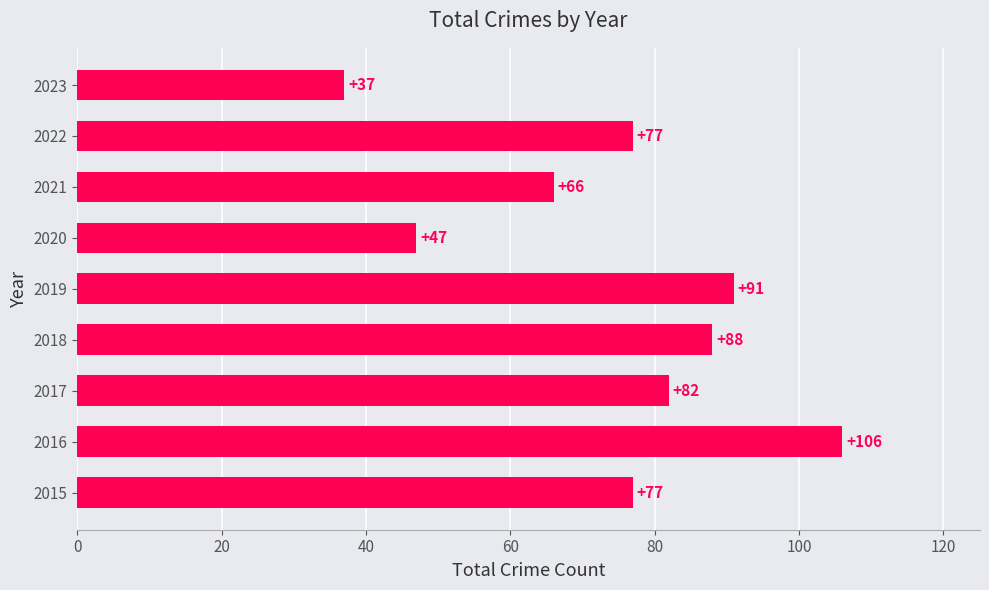

What is the difference between the second highest and second lowest values?

44